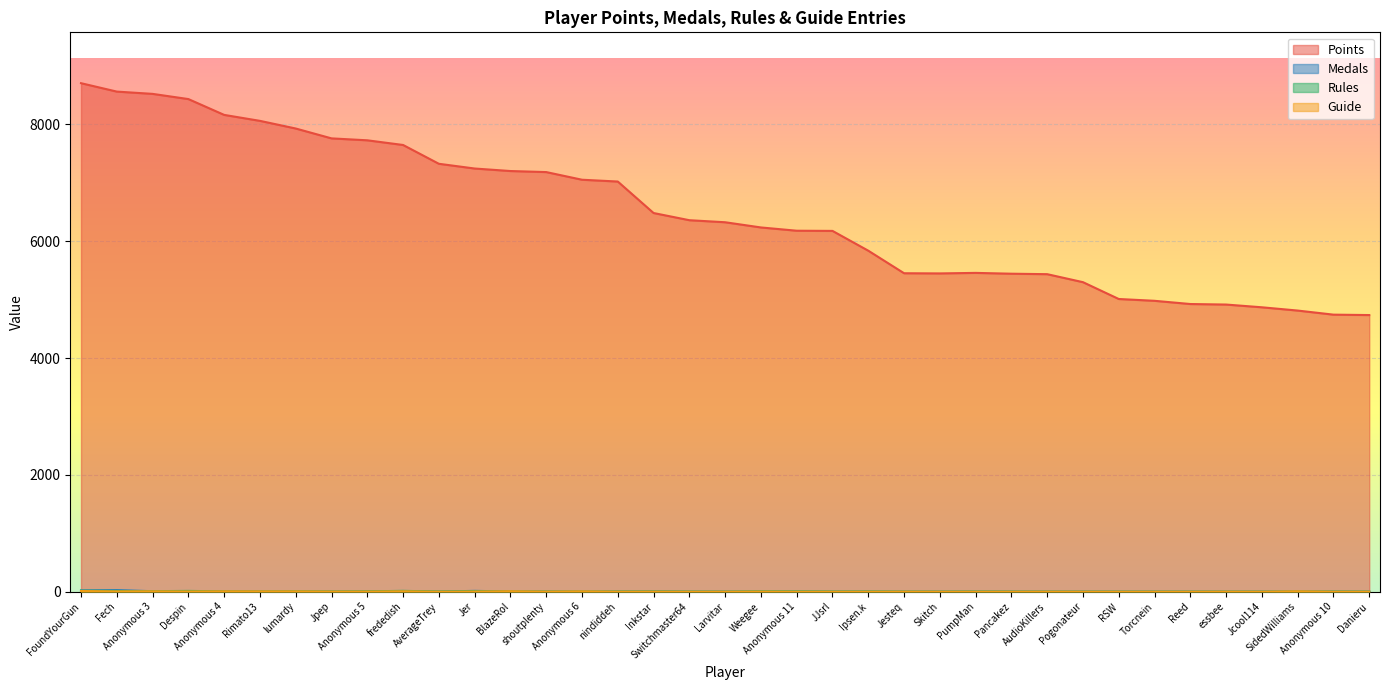

True or false: Points and Medals intersect in this chart.

False